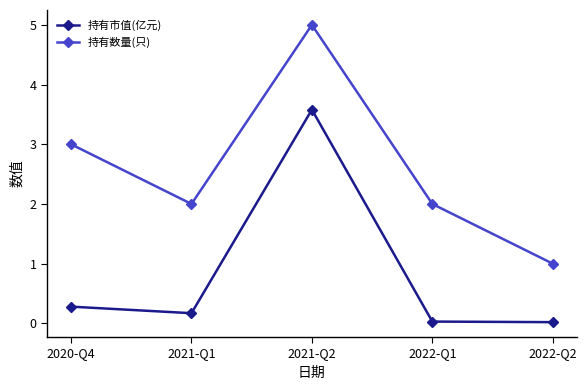

At 2022-Q2, list the series in order from smallest to largest.

持有市值(亿元), 持有数量(只)